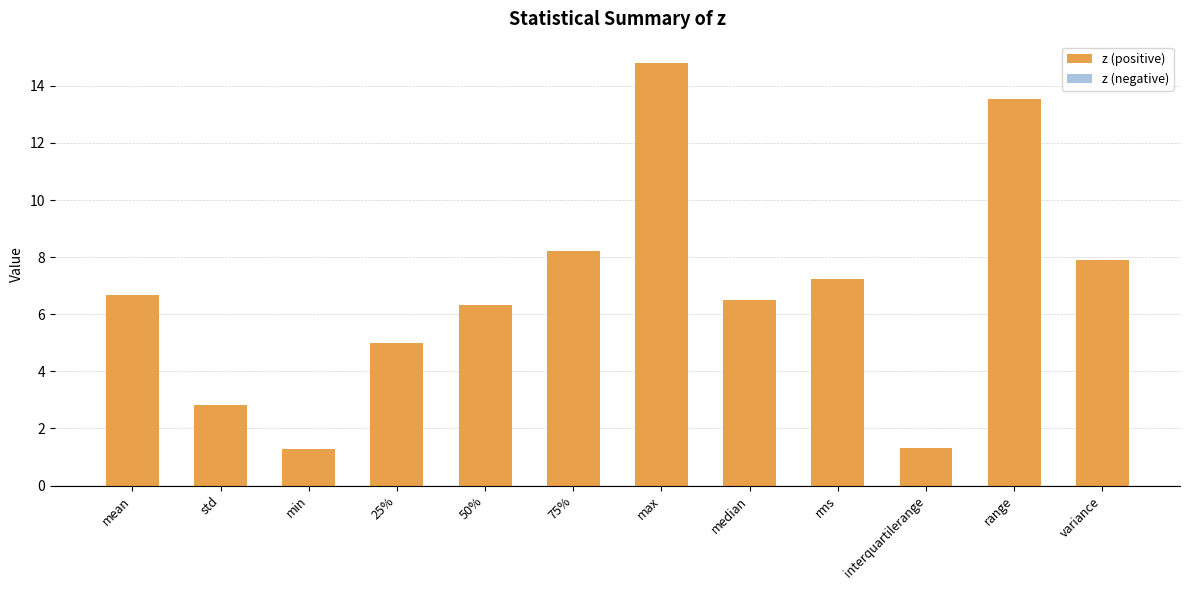

Reading left to right, extract all data points from this chart.

6.7	2.8	1.3	5.0	6.3	8.2	14.8	6.5	7.2	1.3	13.5	7.9